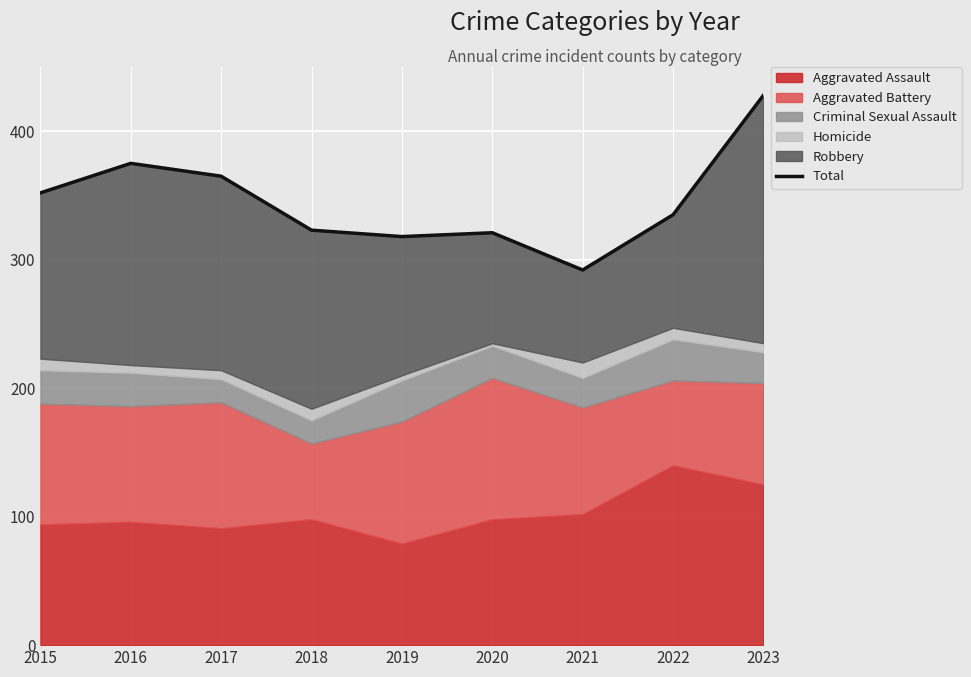

Which label corresponds to the largest value in the chart?

2023